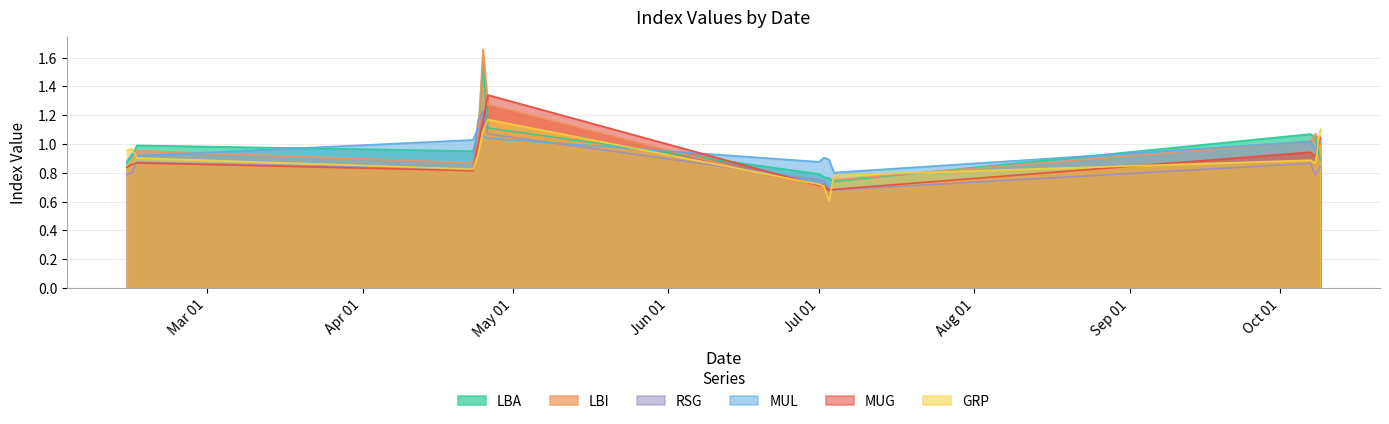

How many intersections are there between GRP and MUG?

6